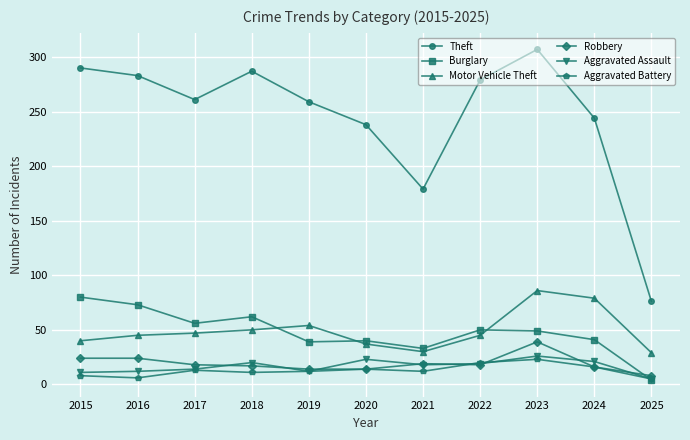

What is the maximum value shown in the chart?

307